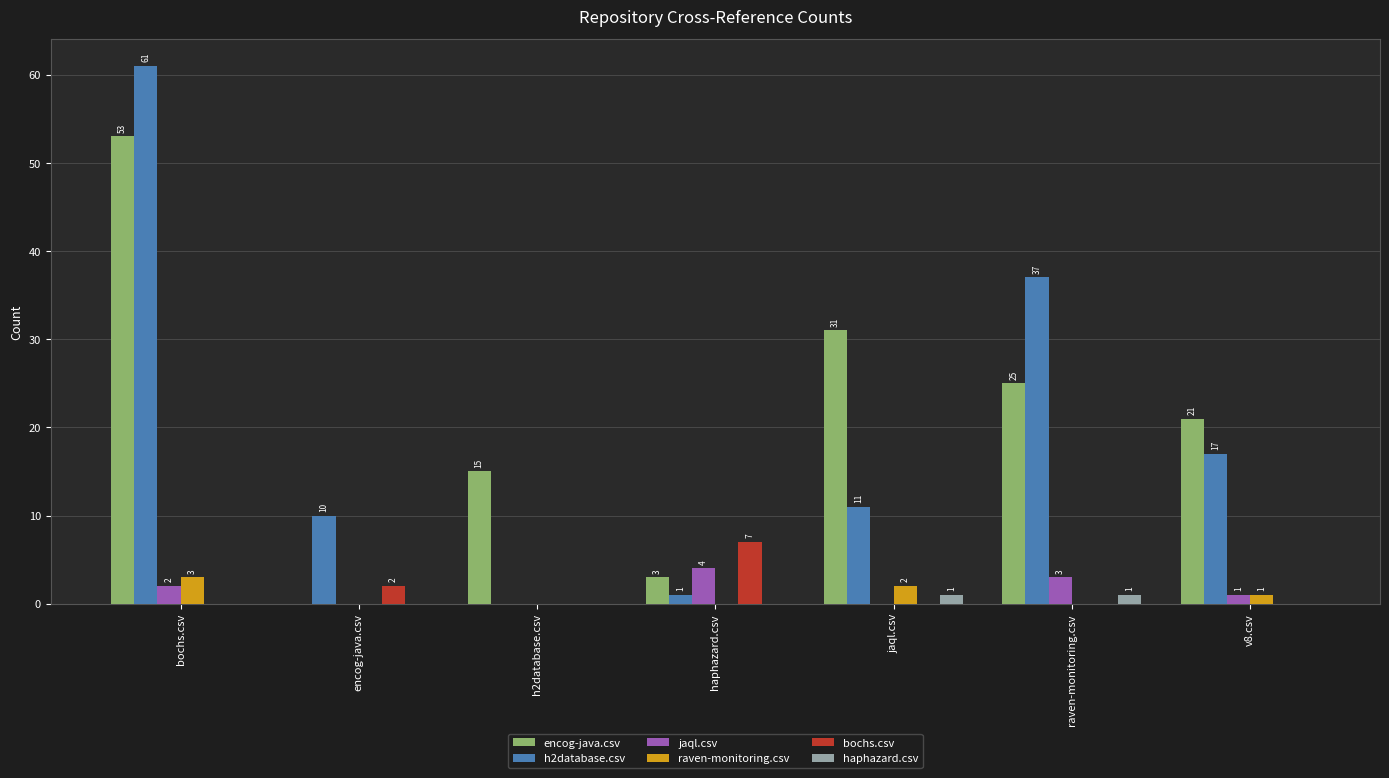

What is the greatest value displayed?

61